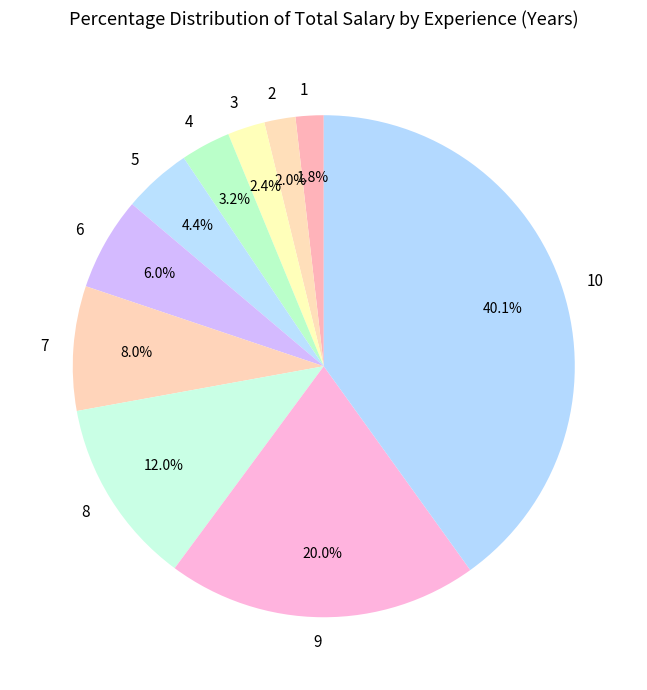

How many segments does this pie chart have?

10